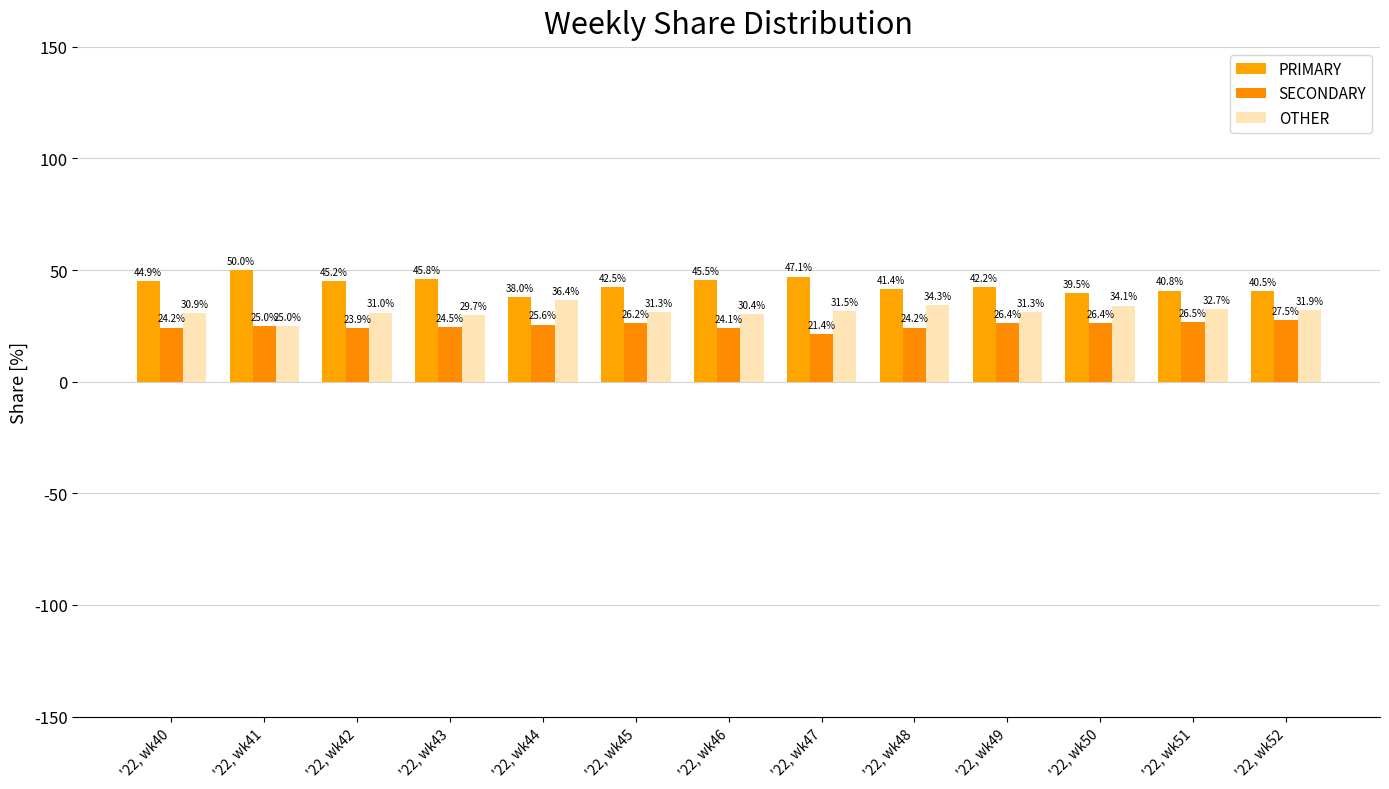

What is the sum of all SECONDARY values?

325.9